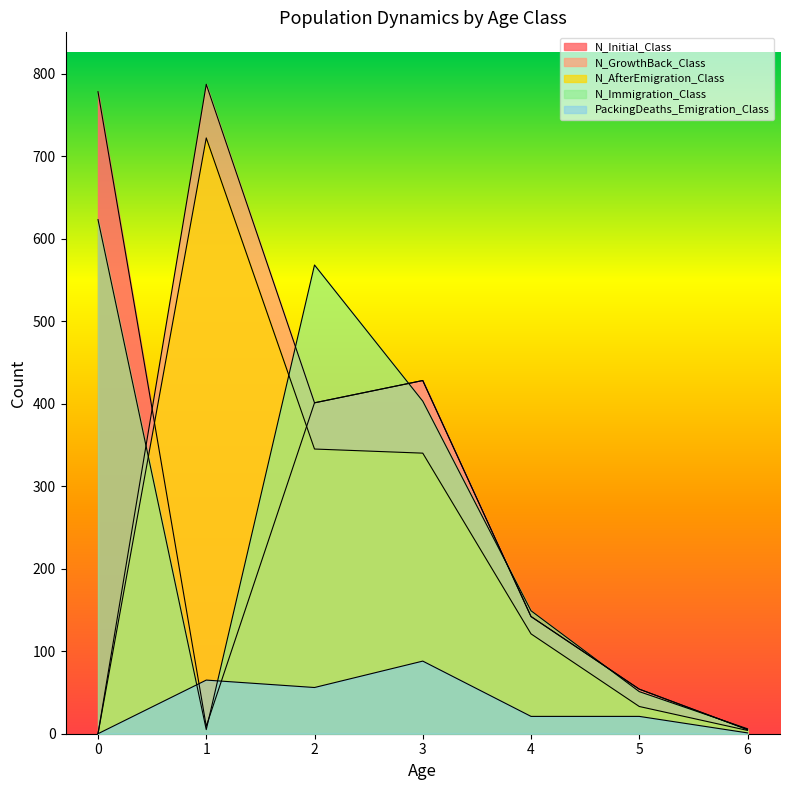

How many values in the N_AfterEmigration_Class series exceed 121?

3